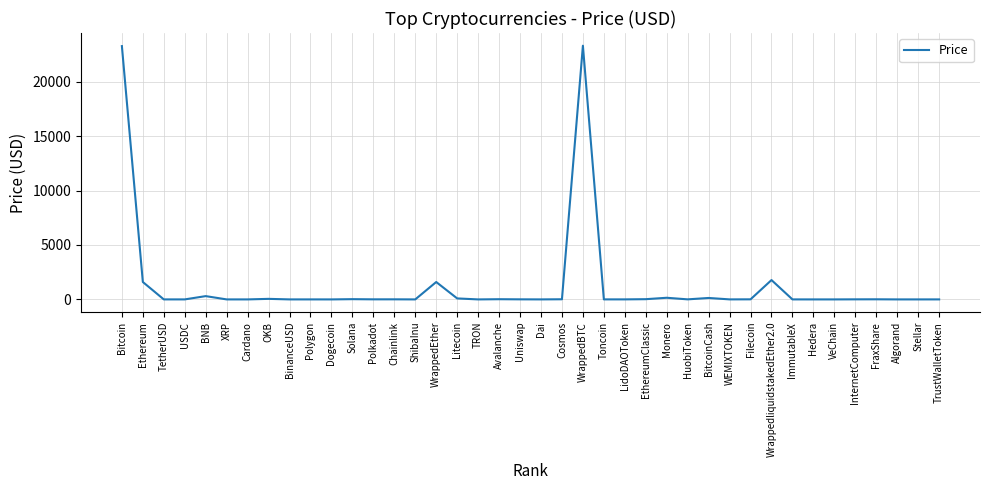

What is the difference between the maximum and minimum values?

23305.5